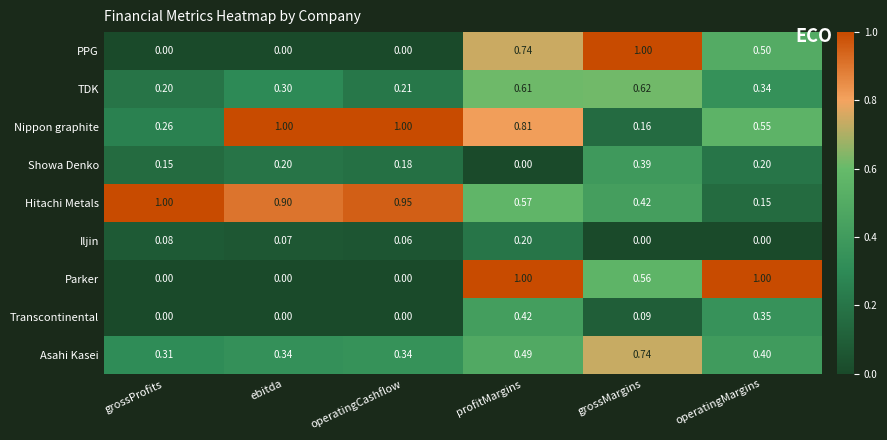

What is the difference between the highest and lowest values at grossMargins?

1.0